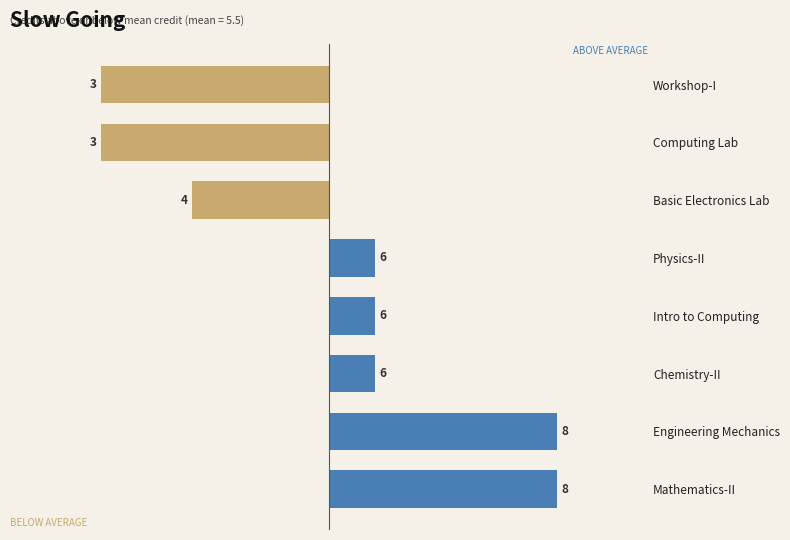

How many bars are there in total?

8